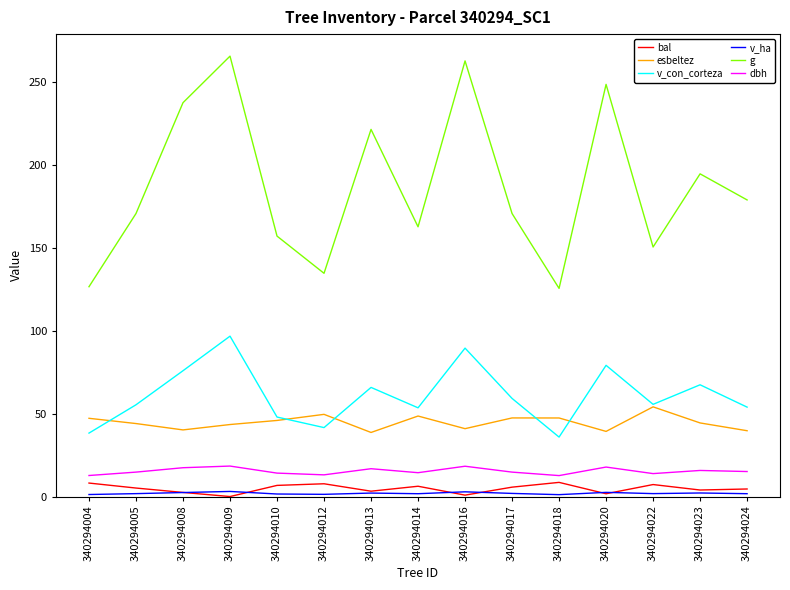

True or false: v_ha has a value of 2.1 at 340294013.

True